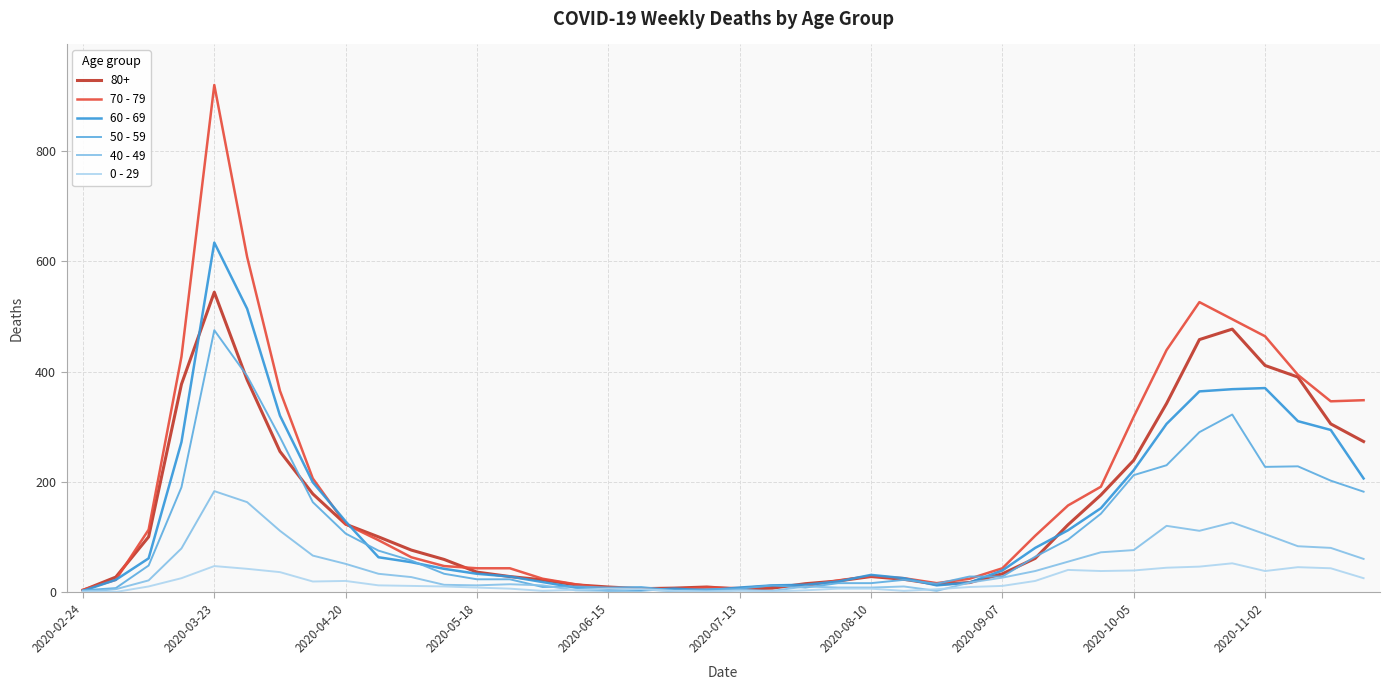

List the series in order of their peak value, lowest first.

0 - 29, 40 - 49, 50 - 59, 80+, 60 - 69, 70 - 79